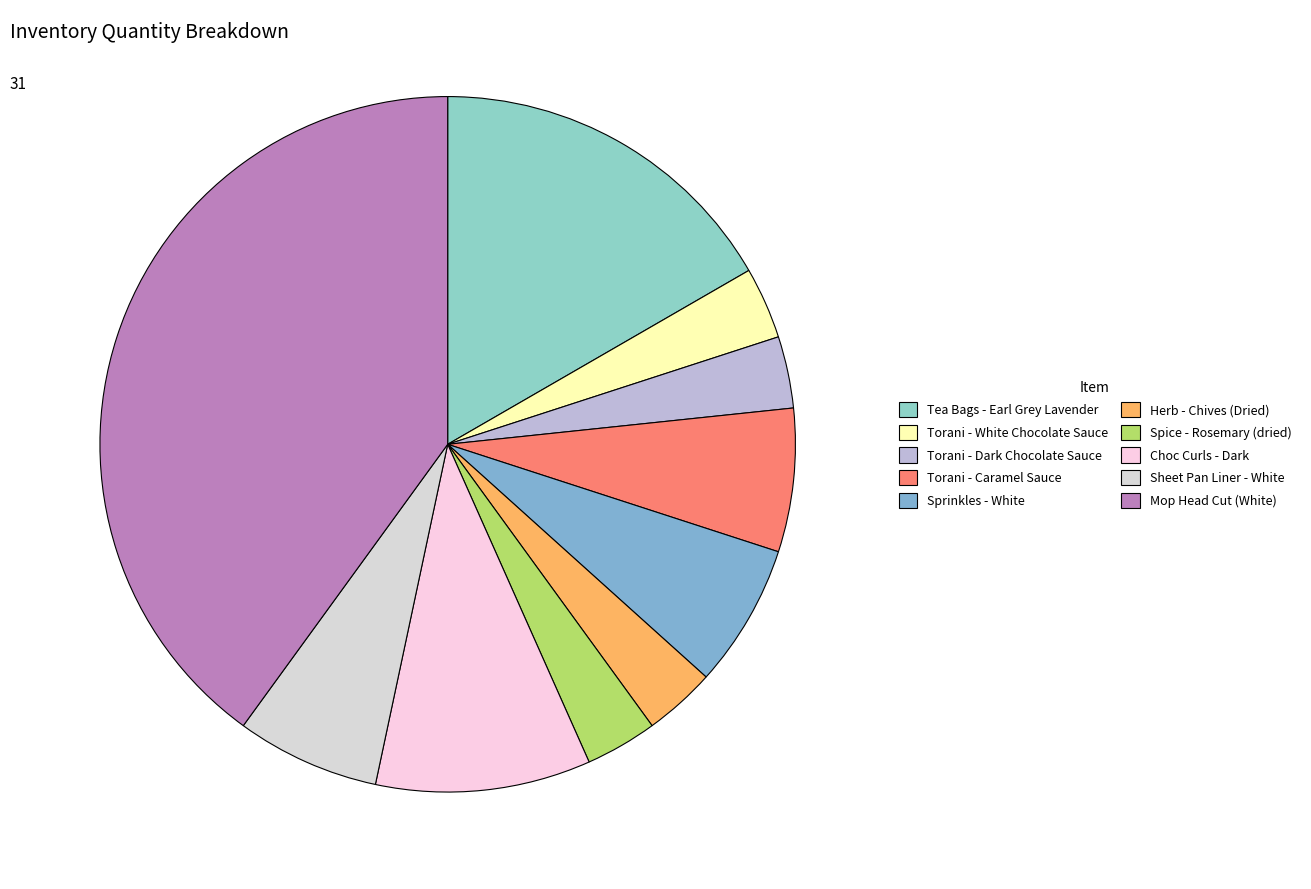

To the nearest percent, what is the difference between the Sheet Pan Liner - White and Spice - Rosemary (dried) slice percentages?

3%